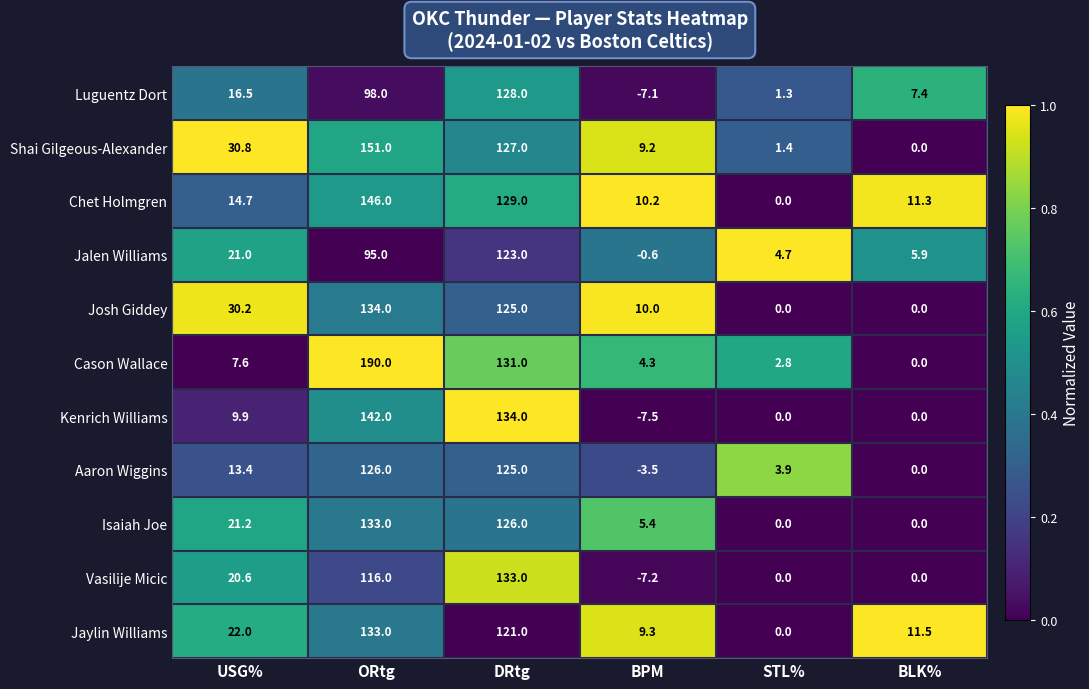

What is the highest value of the Isaiah Joe series?

133.0